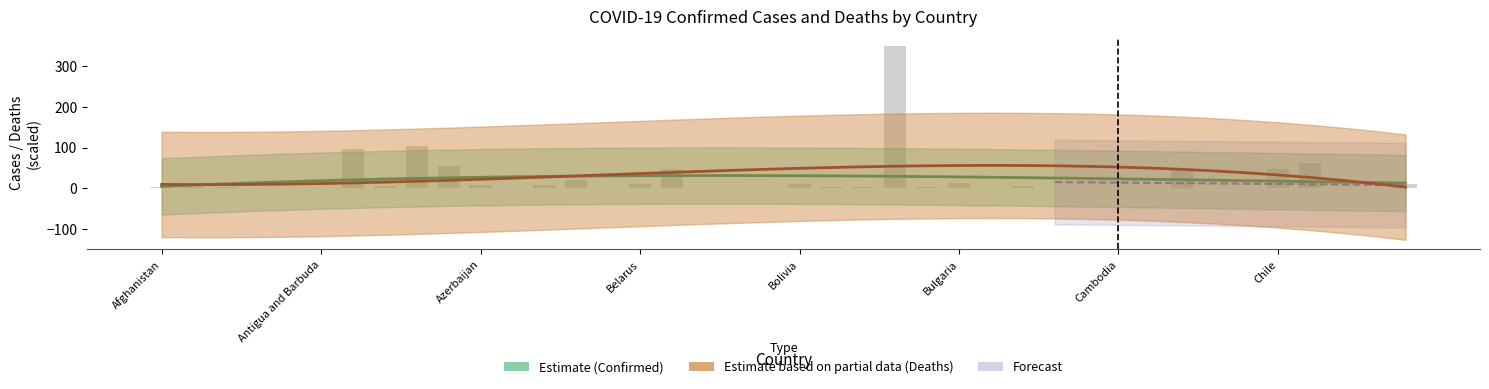

Reading left to right, what are all the values shown in this chart?

Afghanistan=2.0	Albania=3.3	Algeria=2.7	Andorra=0.5	Angola=1.0	Antigua and Barbuda=0.1	Argentina=97.2	Armenia=4.5	Australia=104.9	Austria=55.0	Azerbaijan=8.2	Bahamas=0.4	Bahrain=6.9	Bangladesh=20.4	Barbados=1.0	Belarus=9.9	Belgium=46.2	Belize=0.7	Benin=0.3	Bhutan=0.6	Bolivia=11.1	Bosnia and Herzegovina=4.0	Botswana=3.3	Brazil=349.1	Brunei=2.5	Bulgaria=12.8	Burkina Faso=0.2	Burma=6.3	Burundi=0.5	Cabo Verde=0.6	Cambodia=1.4	Cameroon=1.2	Canada=44.1	Central African Republic=0.2	Chad=0.1	Chile=48.5	Colombia=63.1	Congo (Brazzaville)=0.2	Congo (Kinshasa)=0.9	Costa Rica=11.4